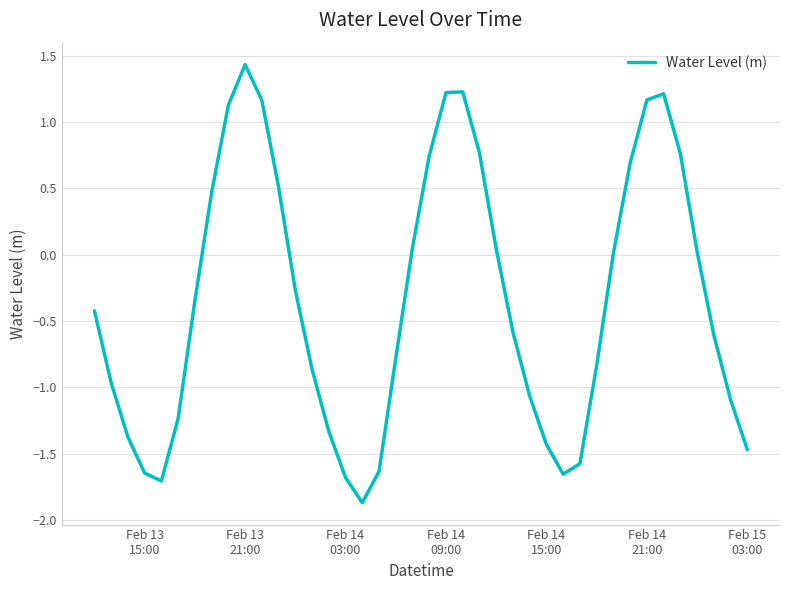

What is the maximum value shown in the chart?

1.4